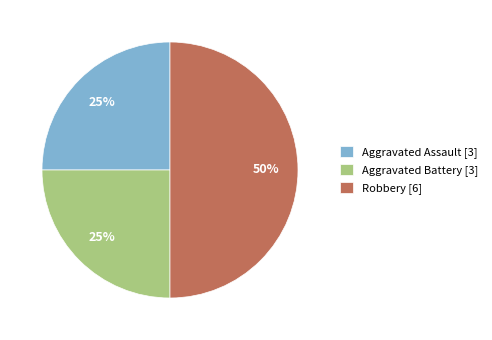

What is the ratio of the value at Robbery to the value at Aggravated Assault?

2.0